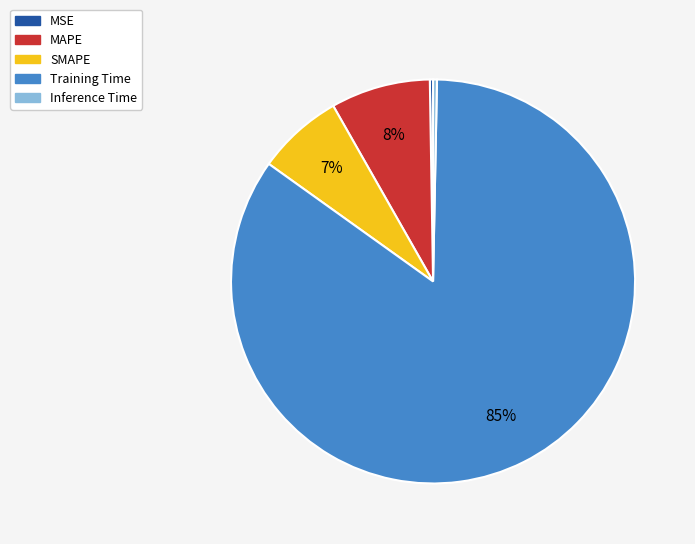

Does Training Time represent more than half of the total?

Yes